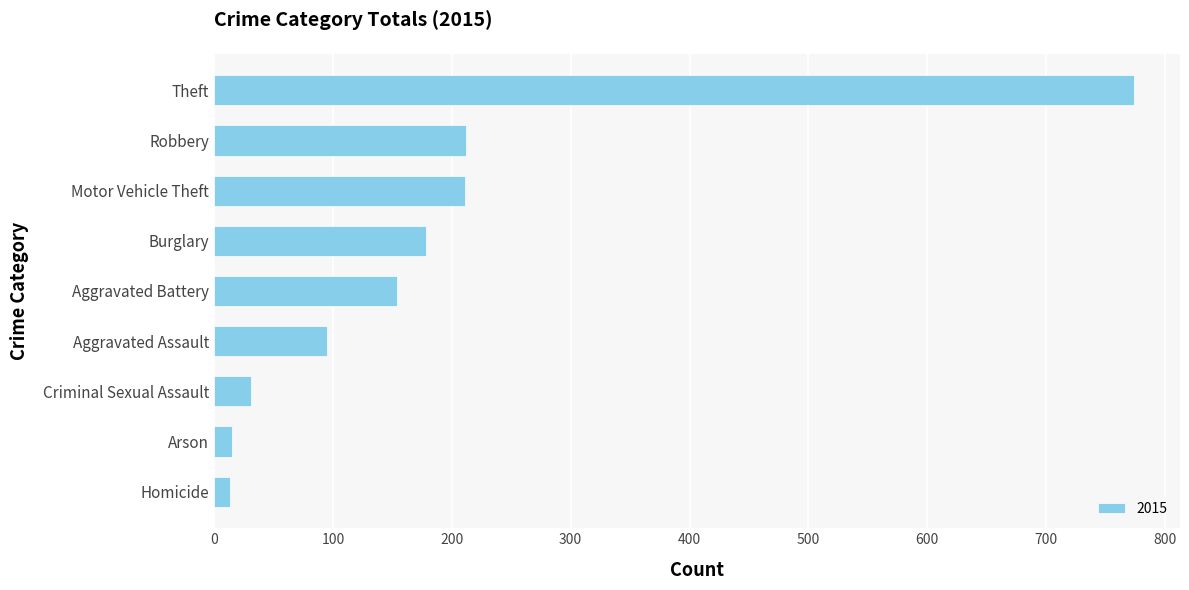

What is the change in value from Aggravated Assault to Motor Vehicle Theft?

+116